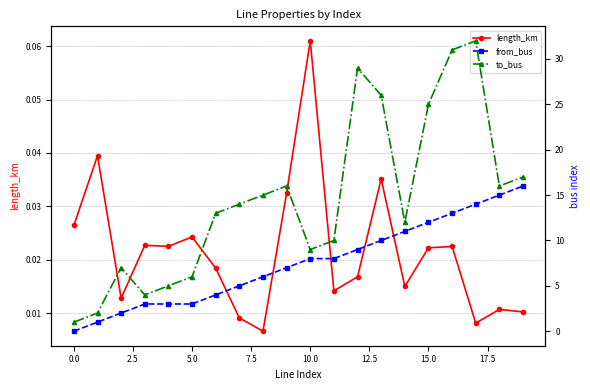

What is the difference between the maximum and minimum values in the length_km series?

0.1